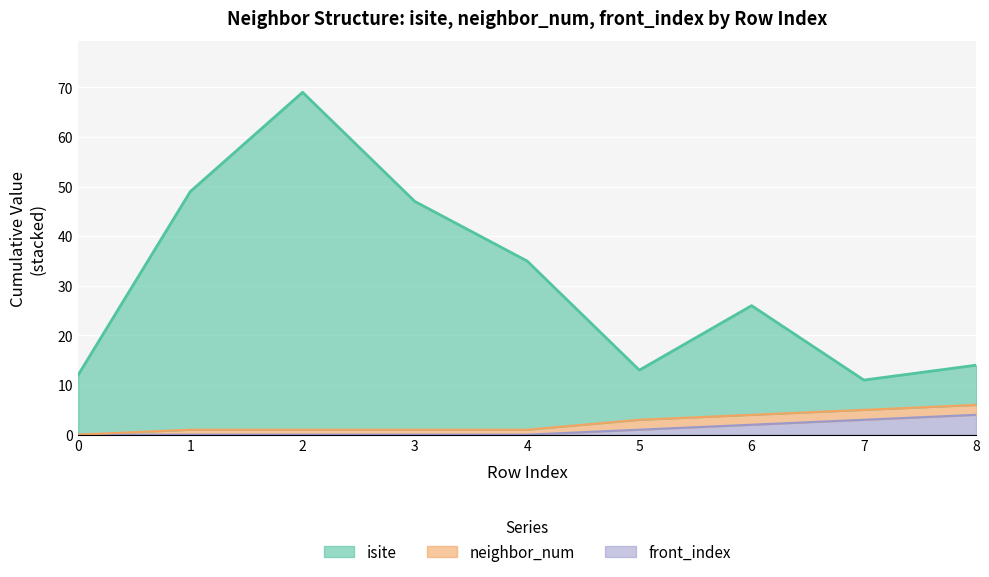

Which has a higher value, 0 or 3?

3